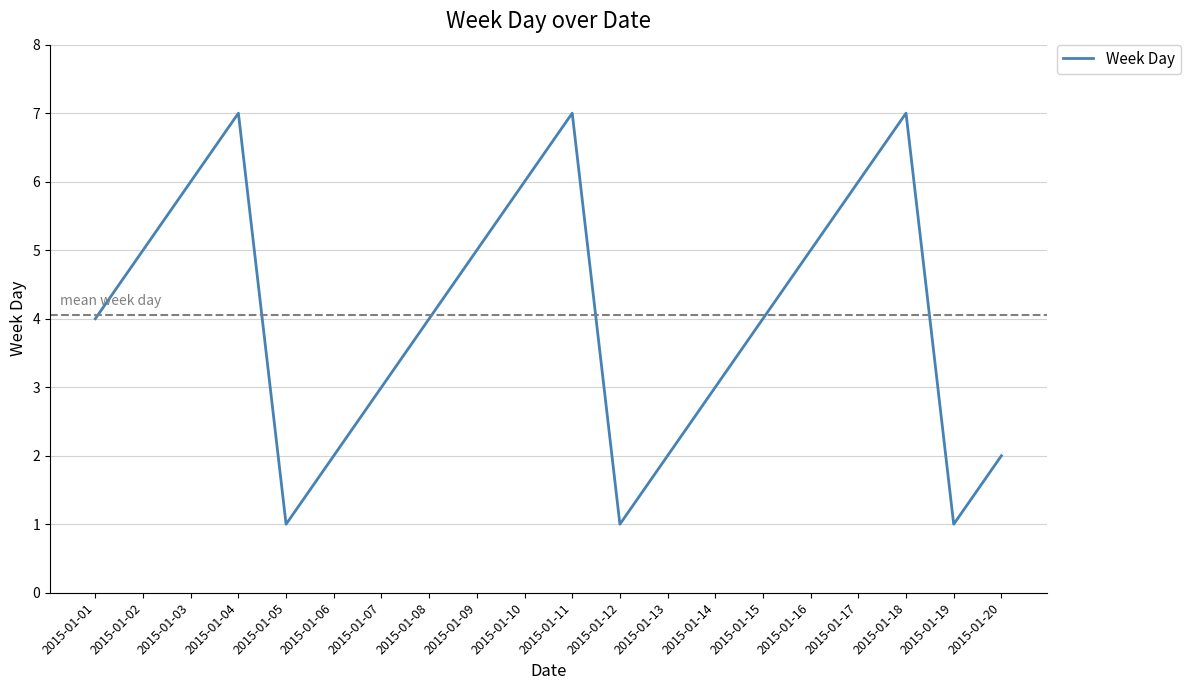

How many interior local valleys (lower than both neighbors) does the data have?

3